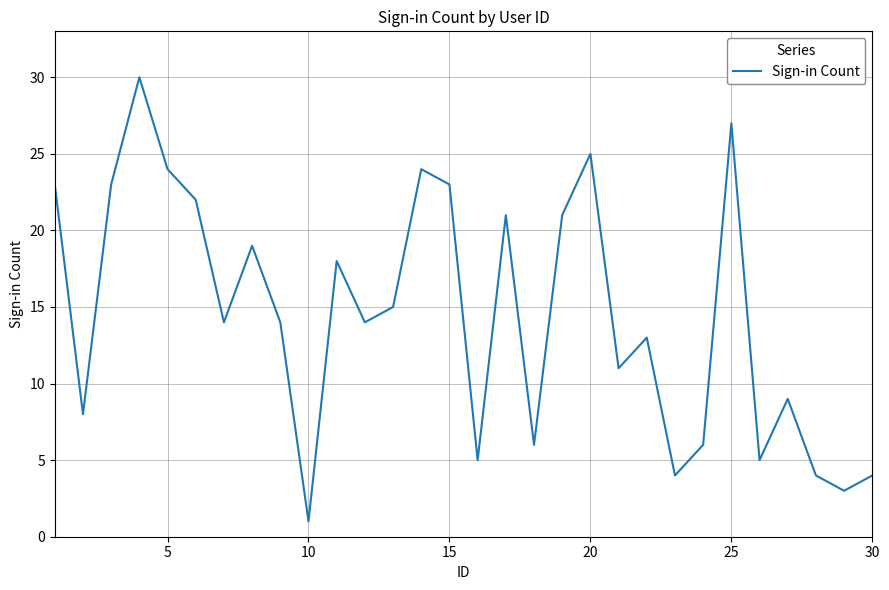

What is the maximum value shown in the chart?

30